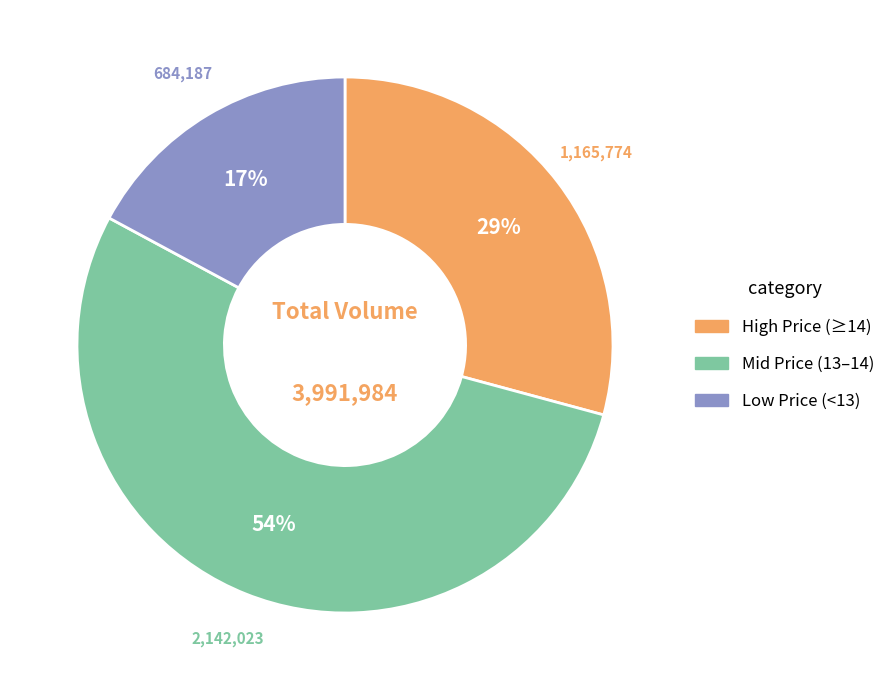

How many segments does this pie chart have?

3